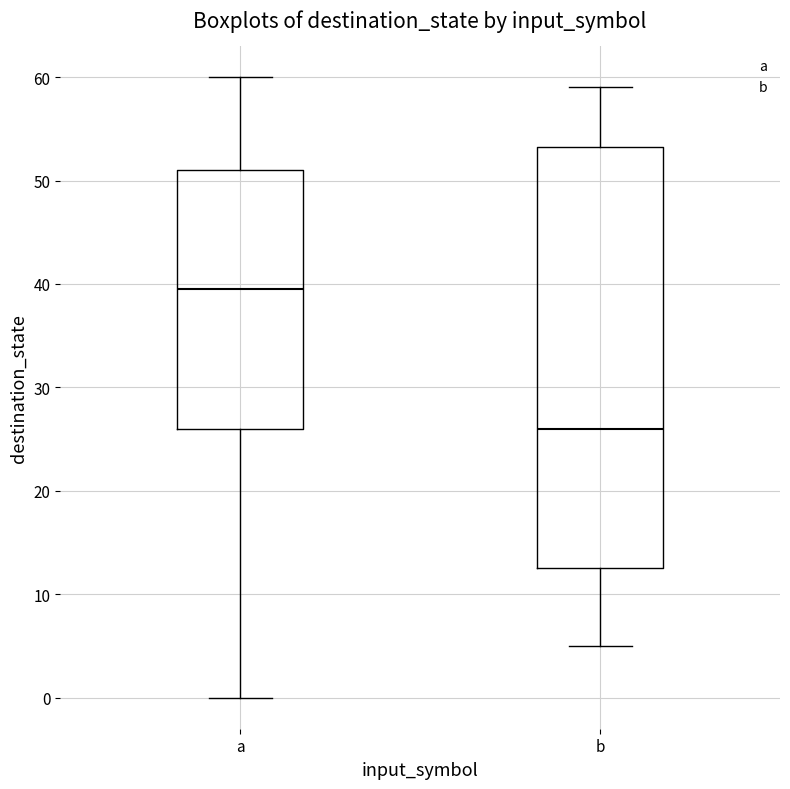

Where does the lower whisker of the box for a end on the y-axis? The values are not printed on the chart, so give them approximately, as read against the axis.

0